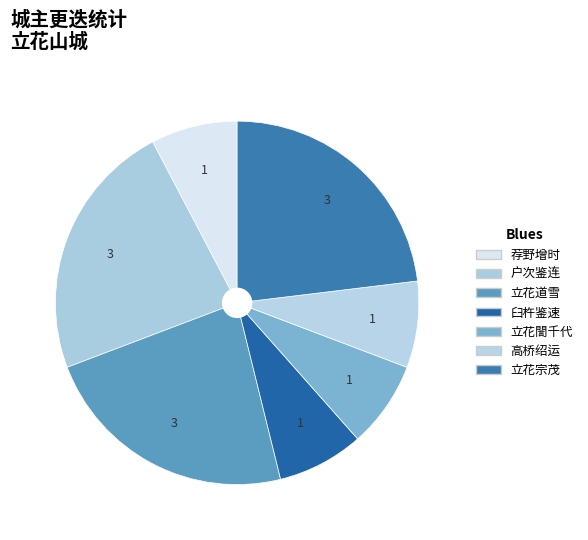

Rank the categories by value from lowest to highest.

荐野增时, 臼杵鉴速, 立花誾千代, 高桥绍运, 户次鉴连, 立花道雪, 立花宗茂